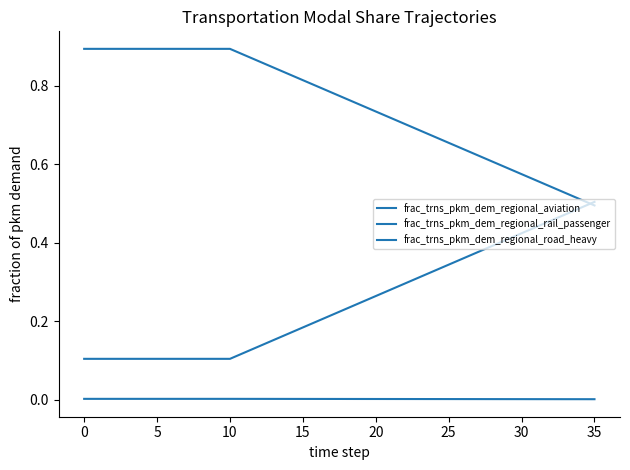

Count the frac_trns_pkm_dem_regional_road_heavy values in the range 0 to 1.

36